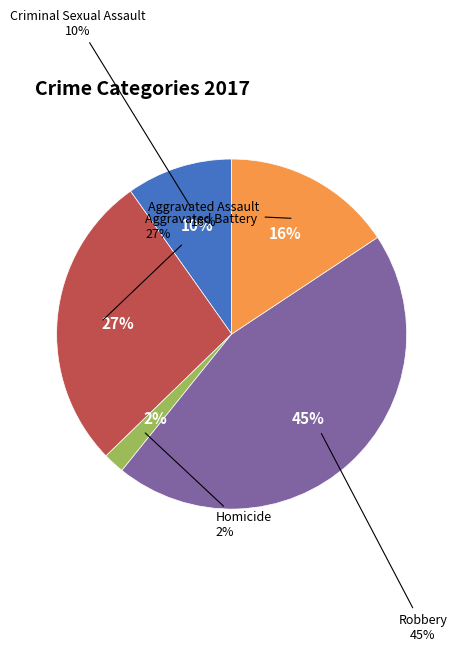

Do Aggravated Assault and Criminal Sexual Assault together represent more than half of the pie?

No